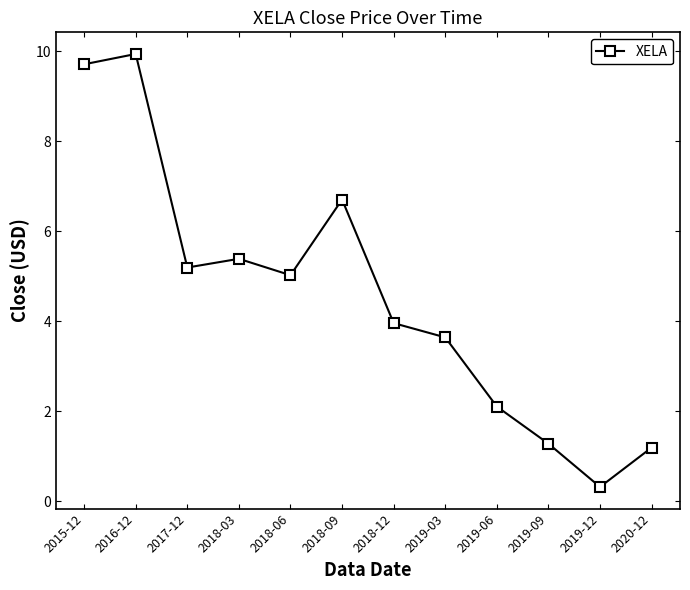

Does the chart display data point markers on the line(s)?

Yes